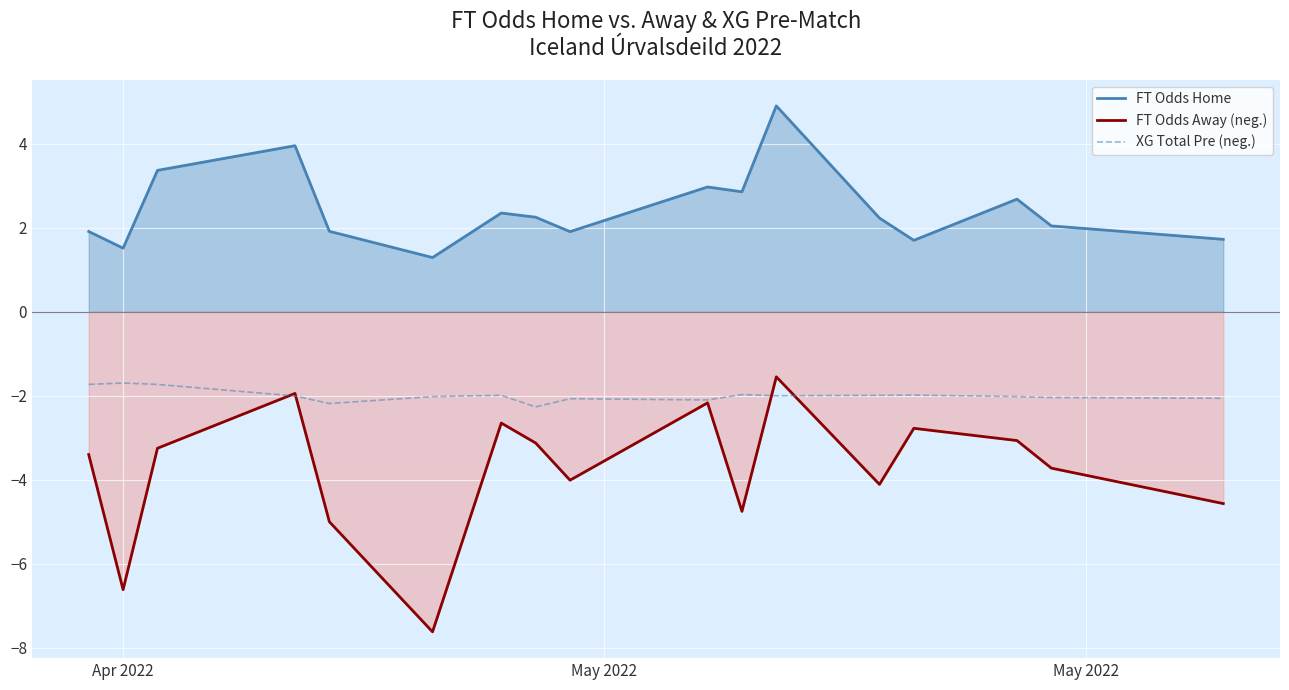

How many interior local valleys does the FT Odds Away (neg.) series have?

5